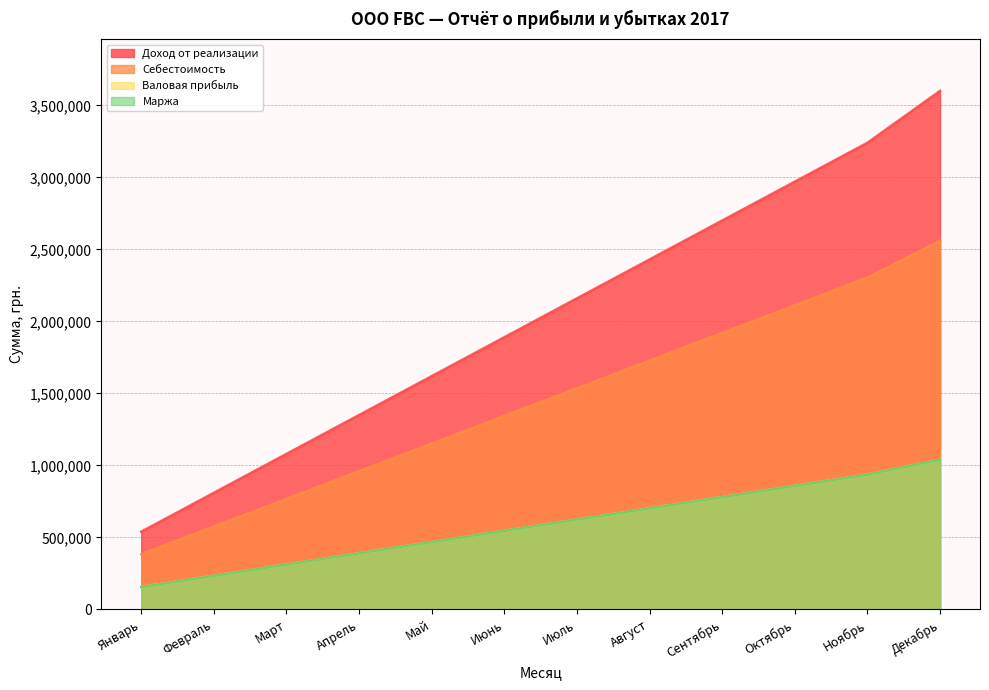

The Себестоимость series shows 1684585 at Апрель. True or false?

False